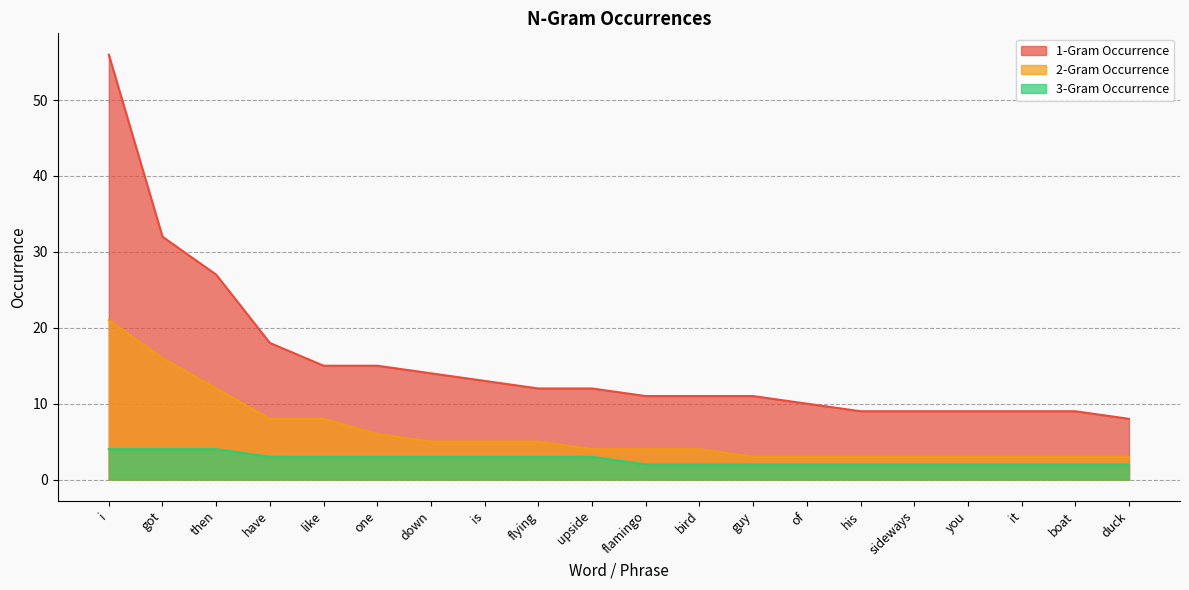

How many data points in 1-Gram Occurrence are above 12?

8